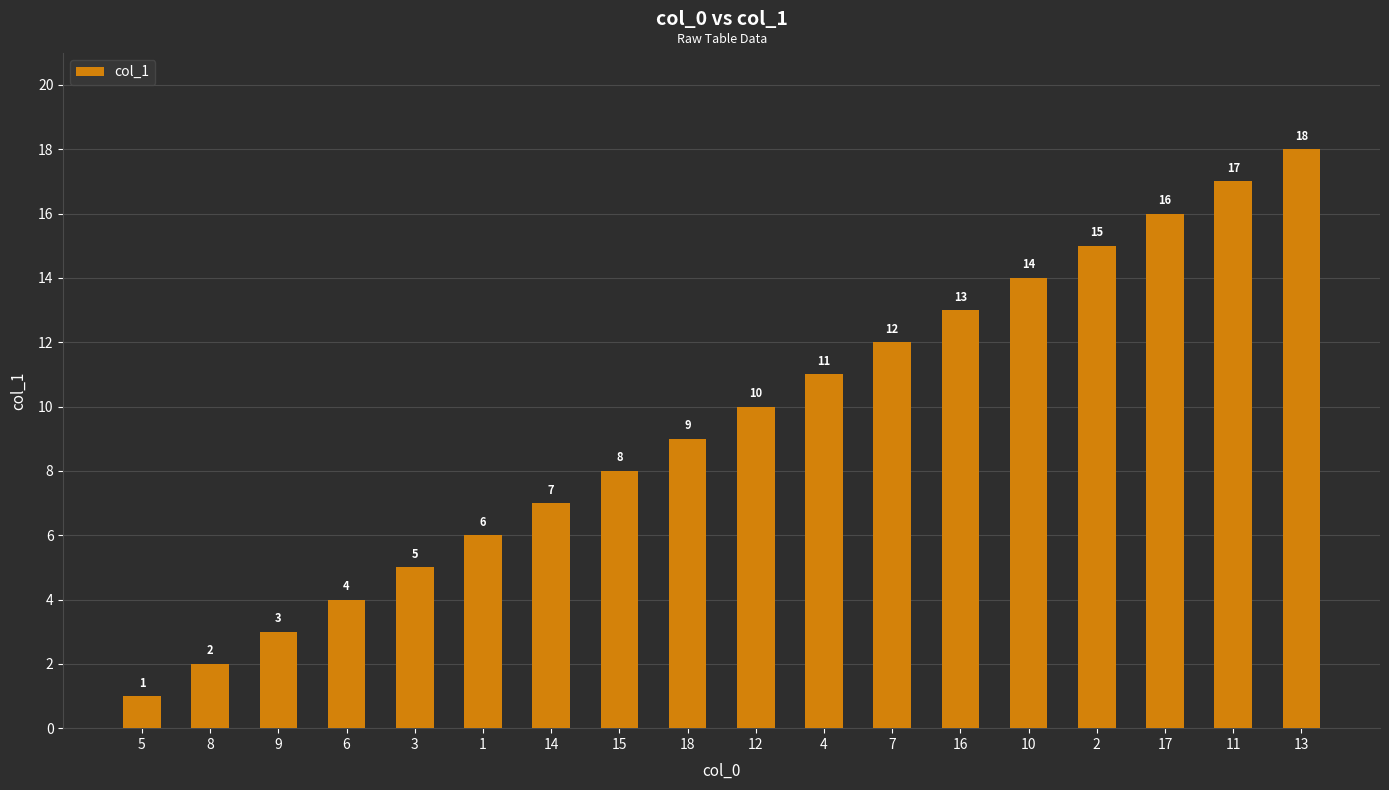

Are the bars grouped side by side (vs. stacked)?

No